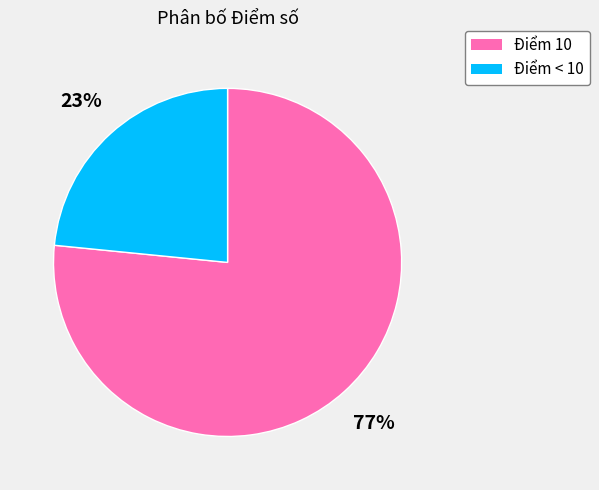

Does Điểm 10 account for over 50% of the chart?

Yes